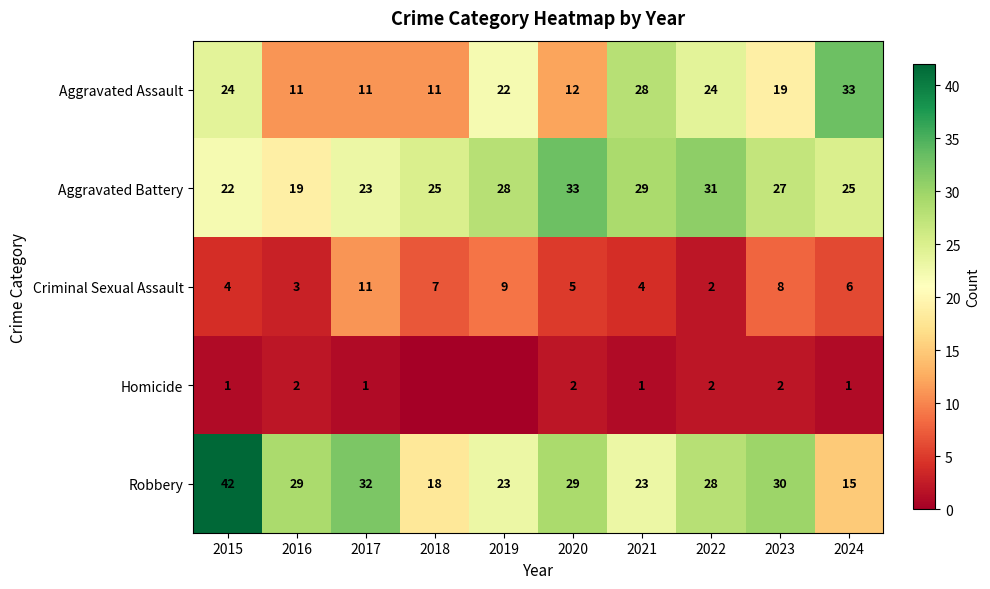

Is it true that Criminal Sexual Assault equals 3 at 2018?

False